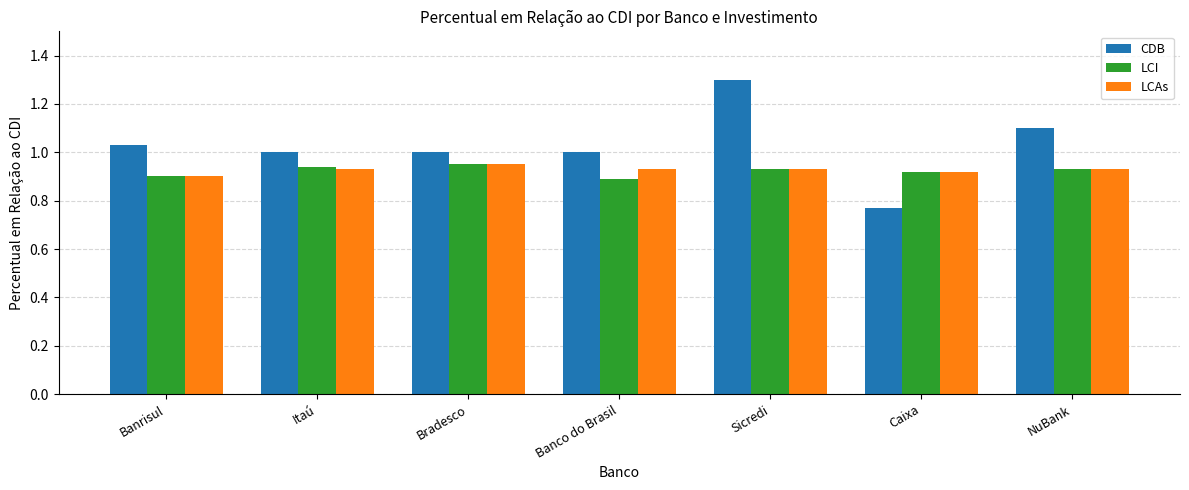

What is the value of the CDB bar at the 5th from the left?

1.3